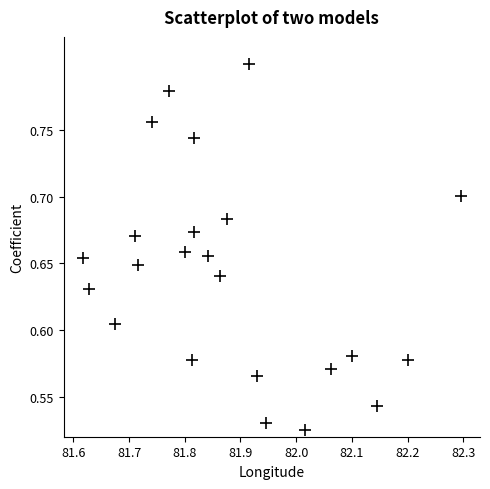

What is the range of Y values (max minus min)?

0.3